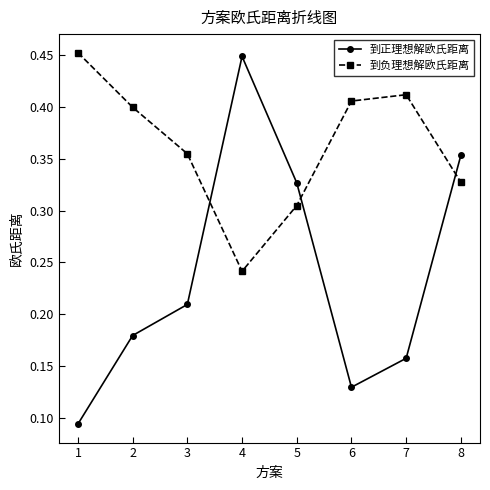

What is the sum of the 到正理想解欧氏距离 values at 8 and 4?

0.8